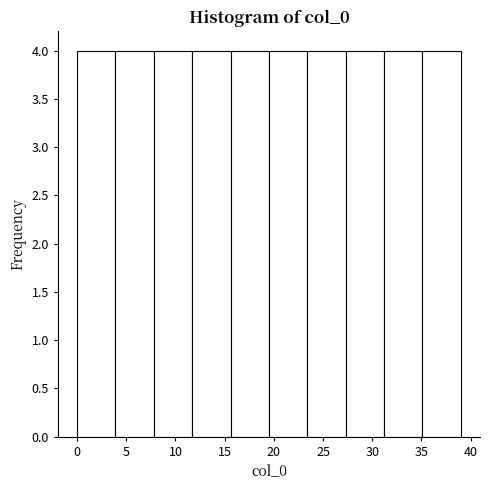

What is the height of the bar covering 31.2 to 35.1 on the x-axis? Neither the bar edges nor the heights are printed on the chart, so give them approximately, as read against the axes.

4